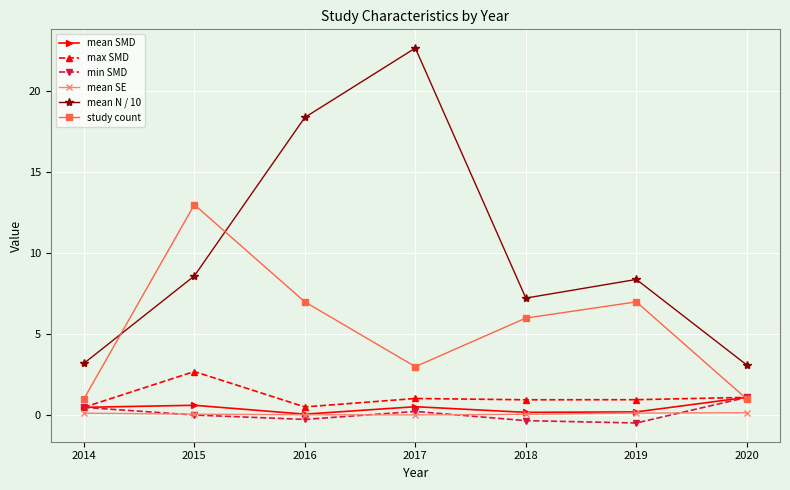

What is the approximate value of min SMD at 2019?

-0.5